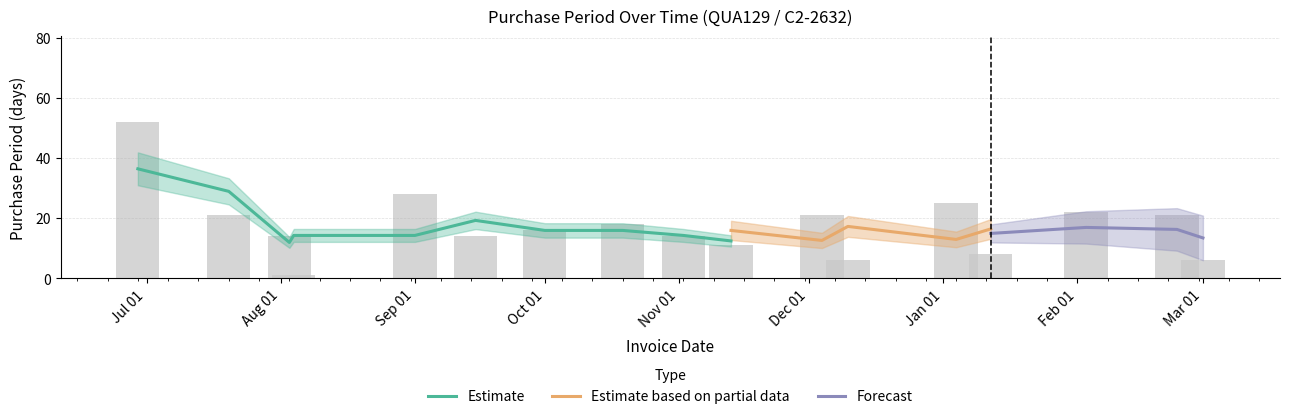

Count the number of values greater than 16.

8